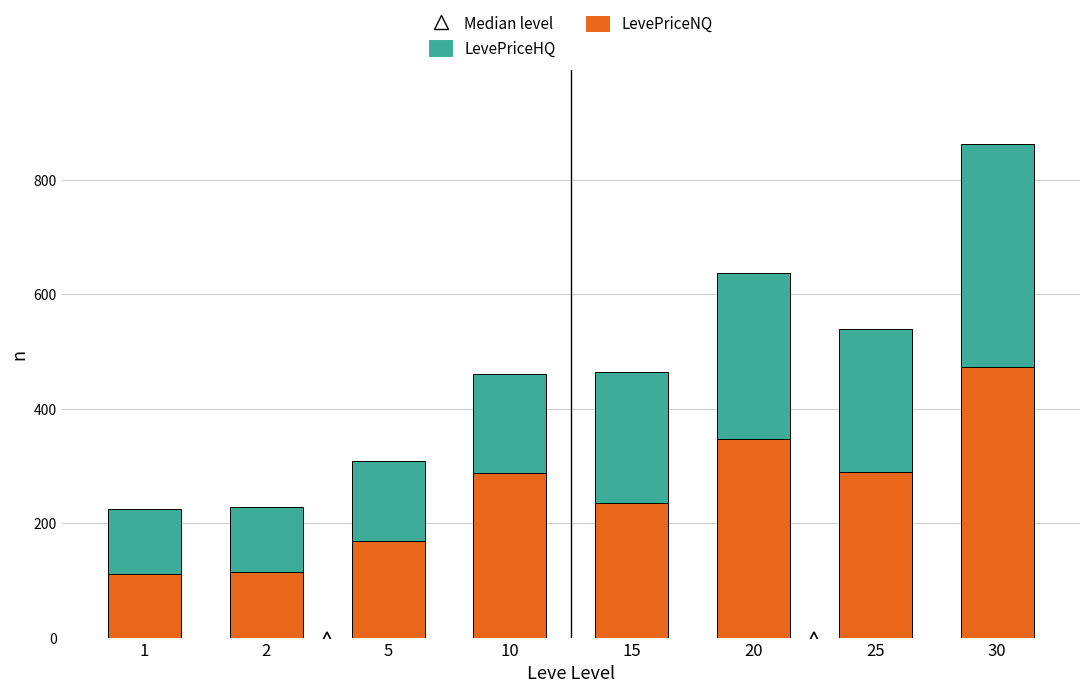

Which category has the highest value in the LevePriceNQ series?

30